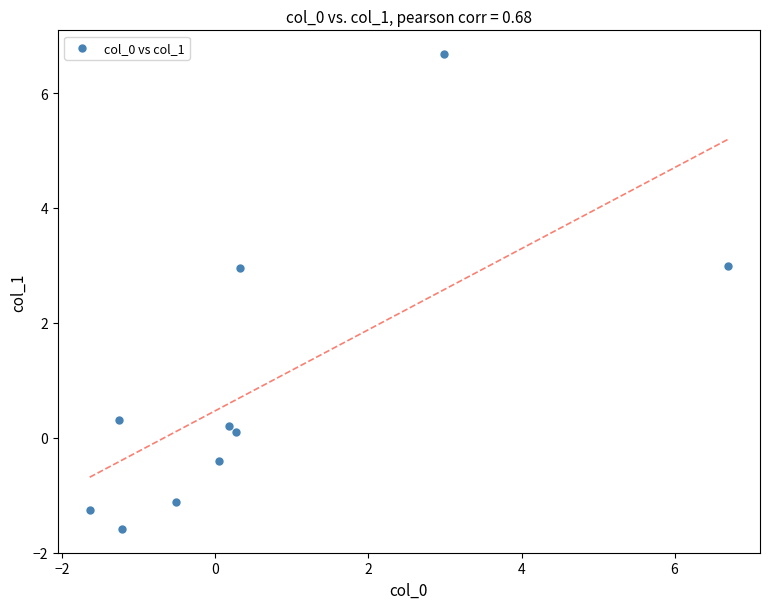

What is the average Y value?

0.9